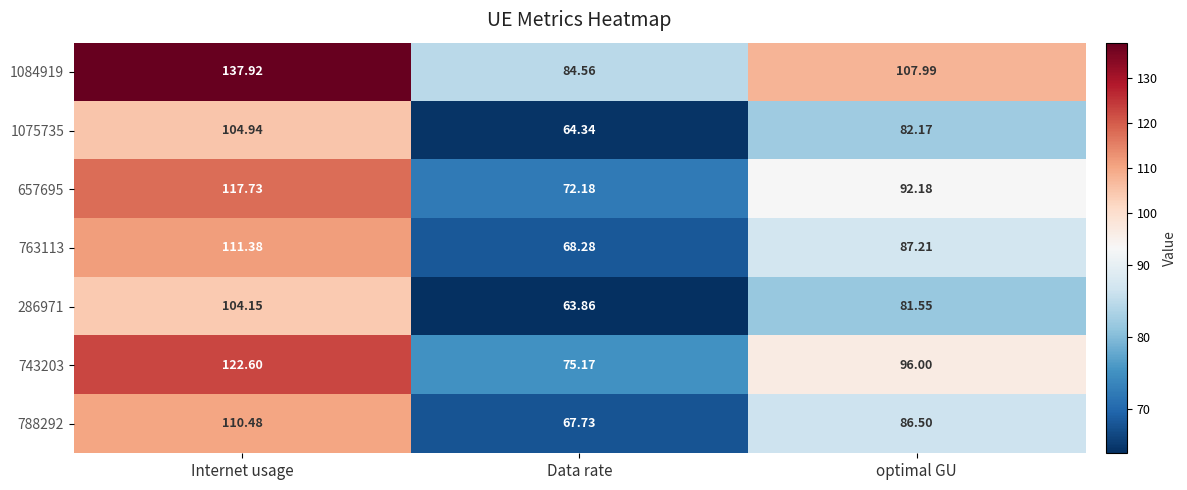

At which category is the sum across all series the highest?

Internet usage